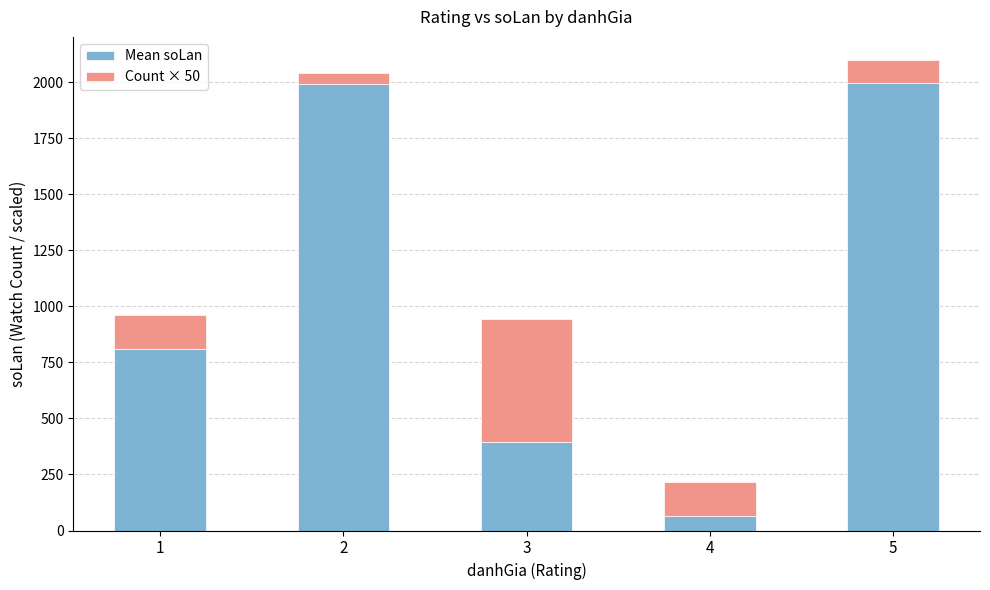

What is the highest value of the Mean soLan series?

1997.5